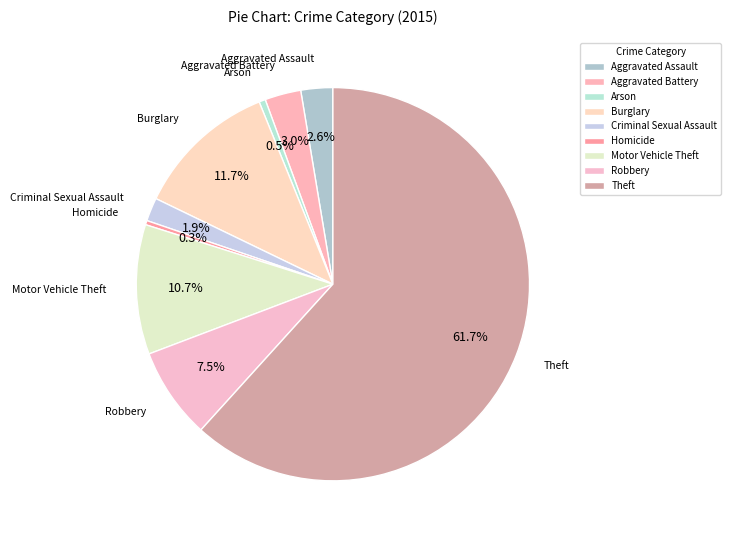

The Homicide slice represents 0% of the pie. True or false?

True